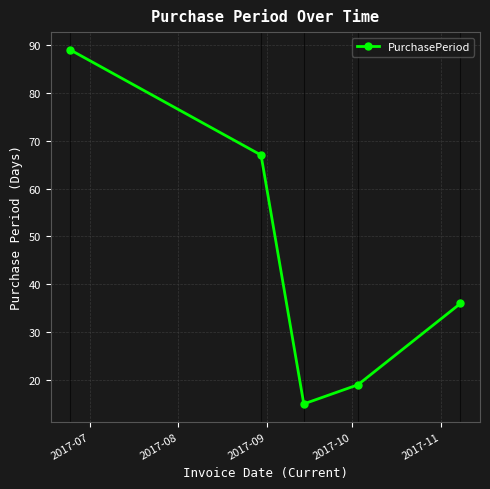

What is the difference between the maximum and minimum values?

74